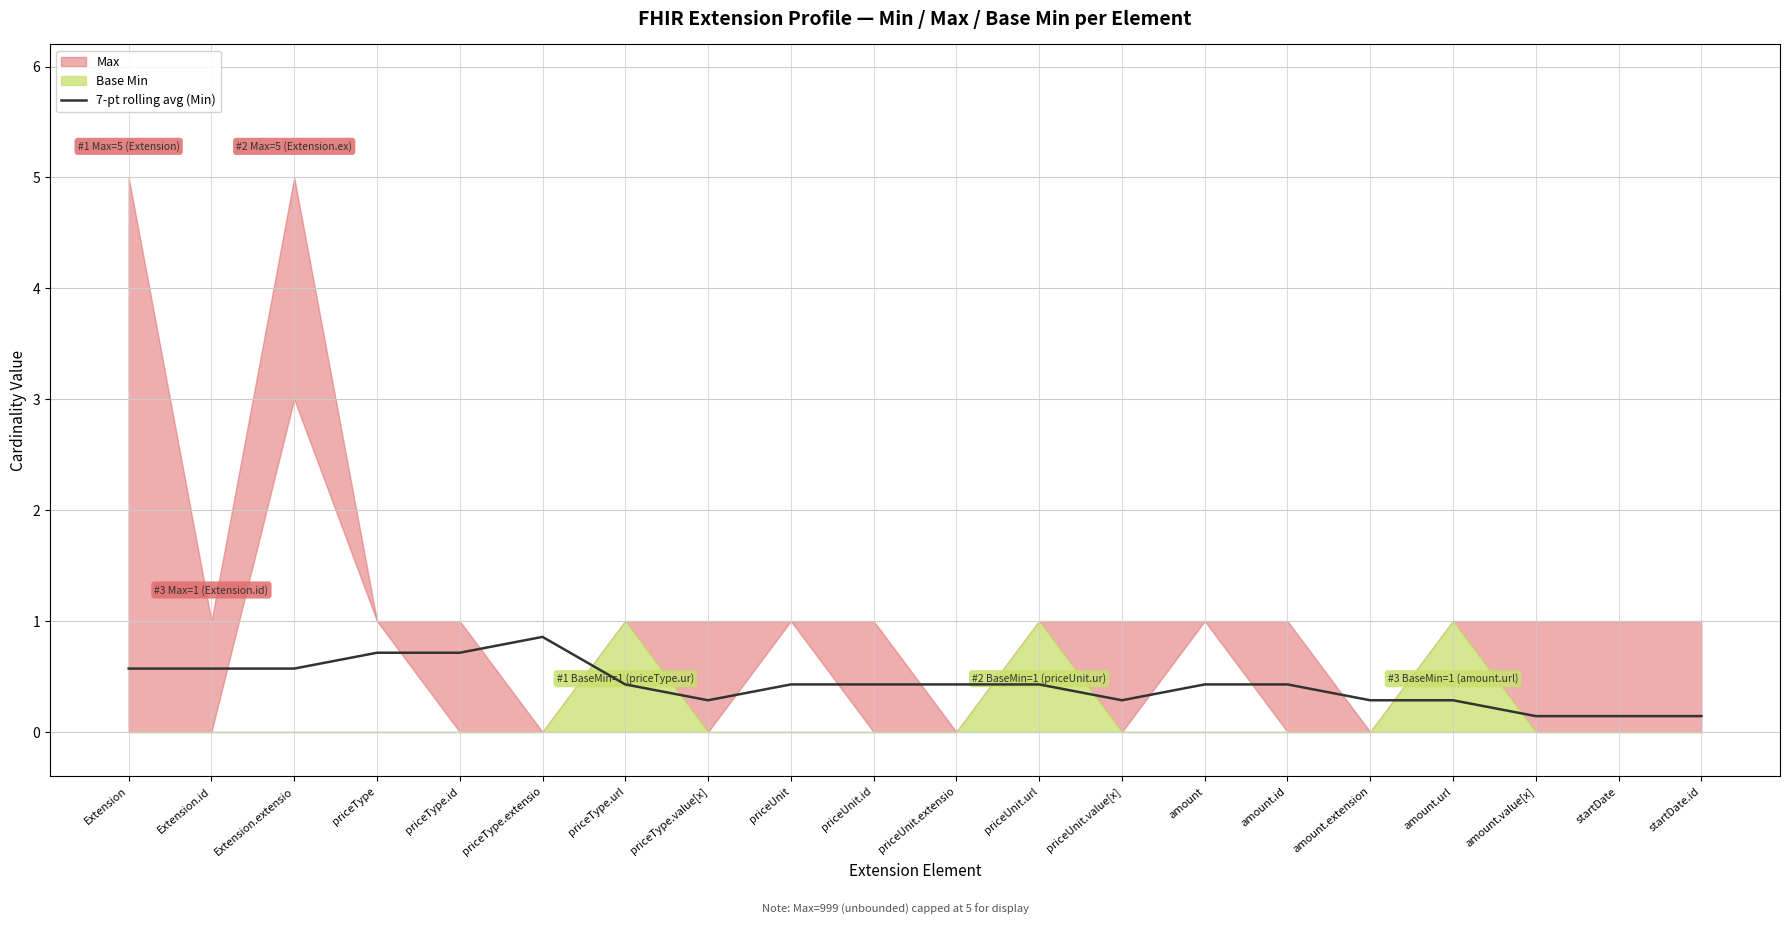

What is the approximate value at priceUnit?

0.4